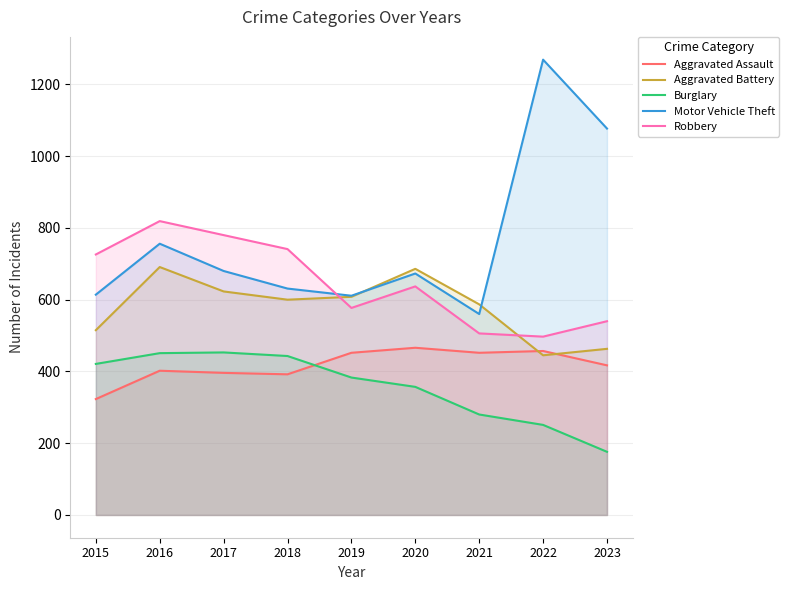

What is the sum of the Burglary values at 2021 and 2023?

456